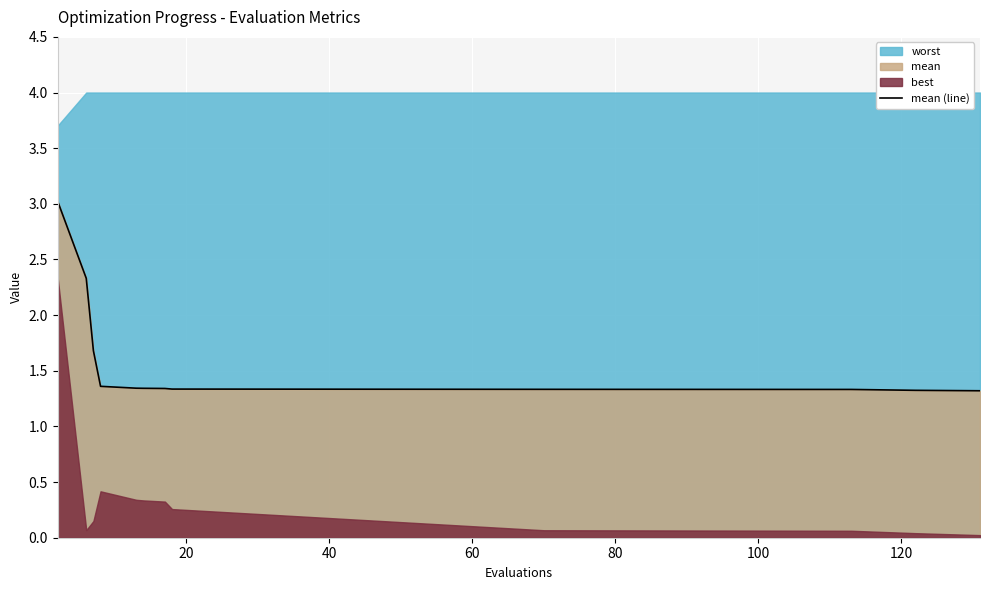

What is the maximum value for mean (line)?

3.0